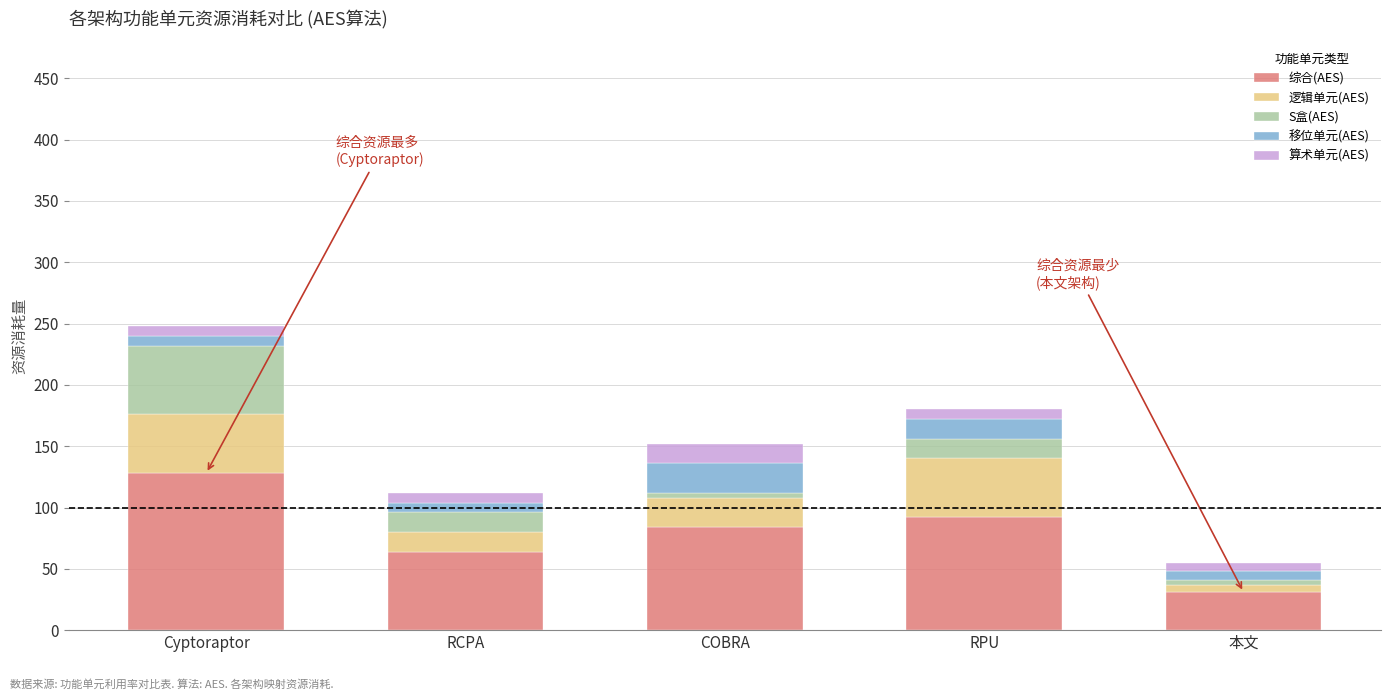

The 综合(AES) series shows 64 at RCPA. True or false?

True